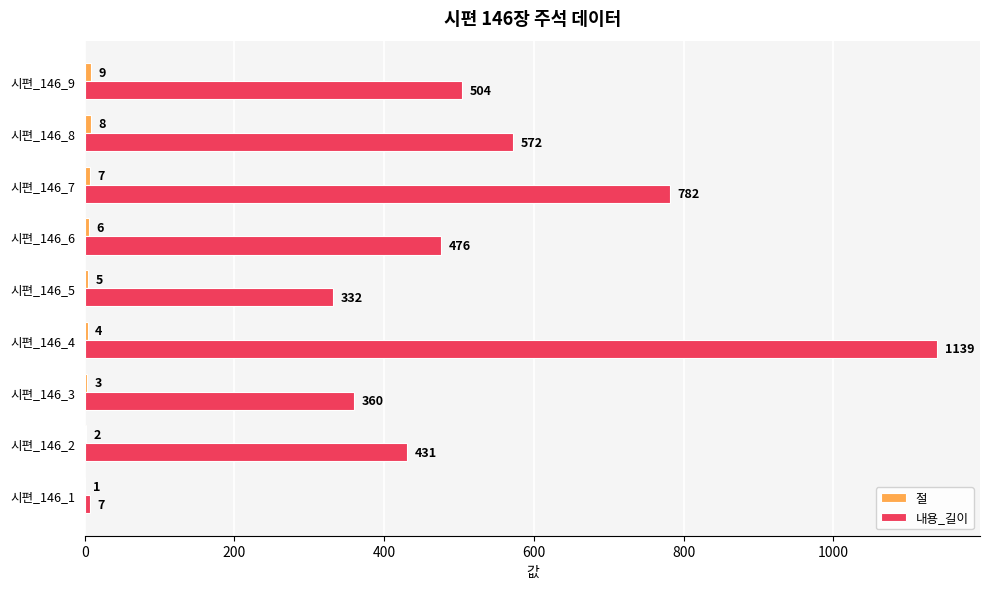

Which series changed the most between 시편_146_4 and 시편_146_6?

내용_길이